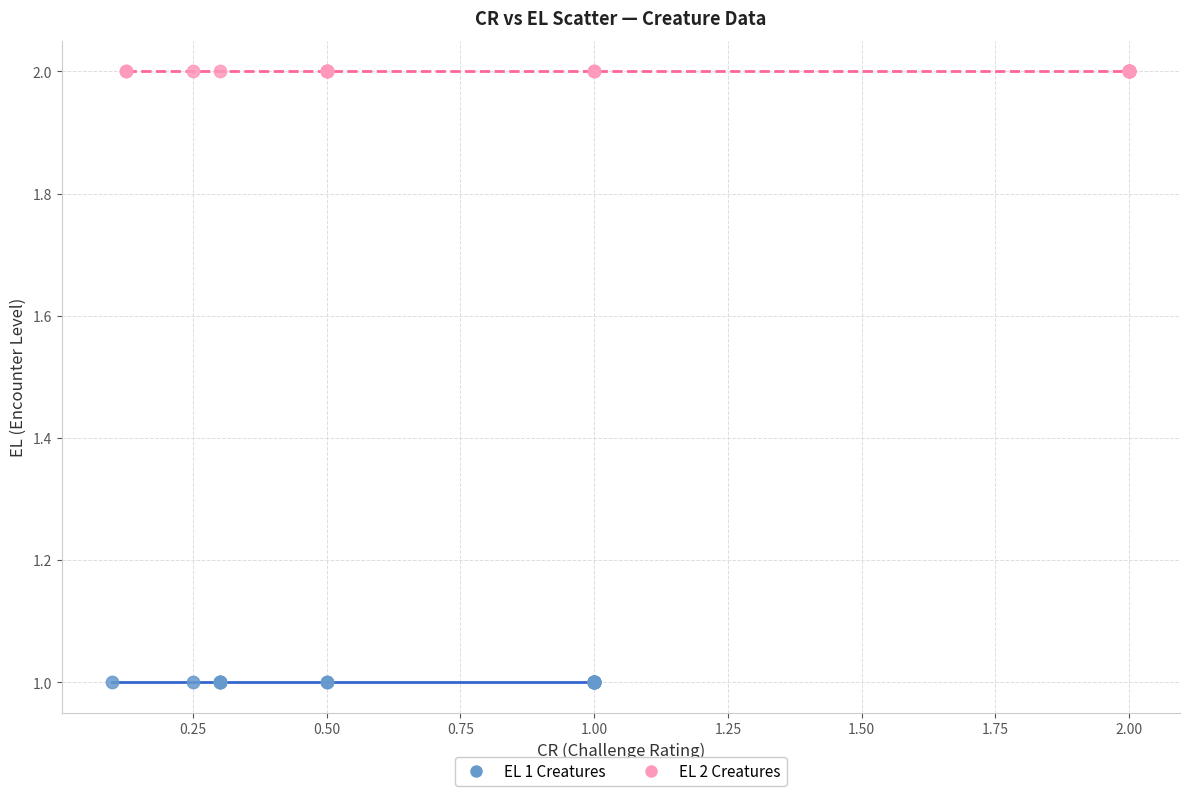

Which series contains the lowest Y value?

EL 1 Creatures